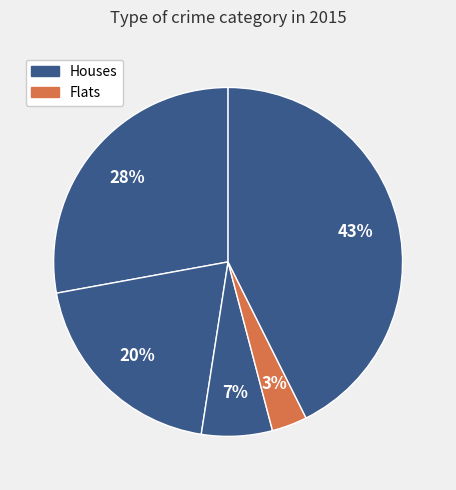

Count the number of slices in the pie.

5